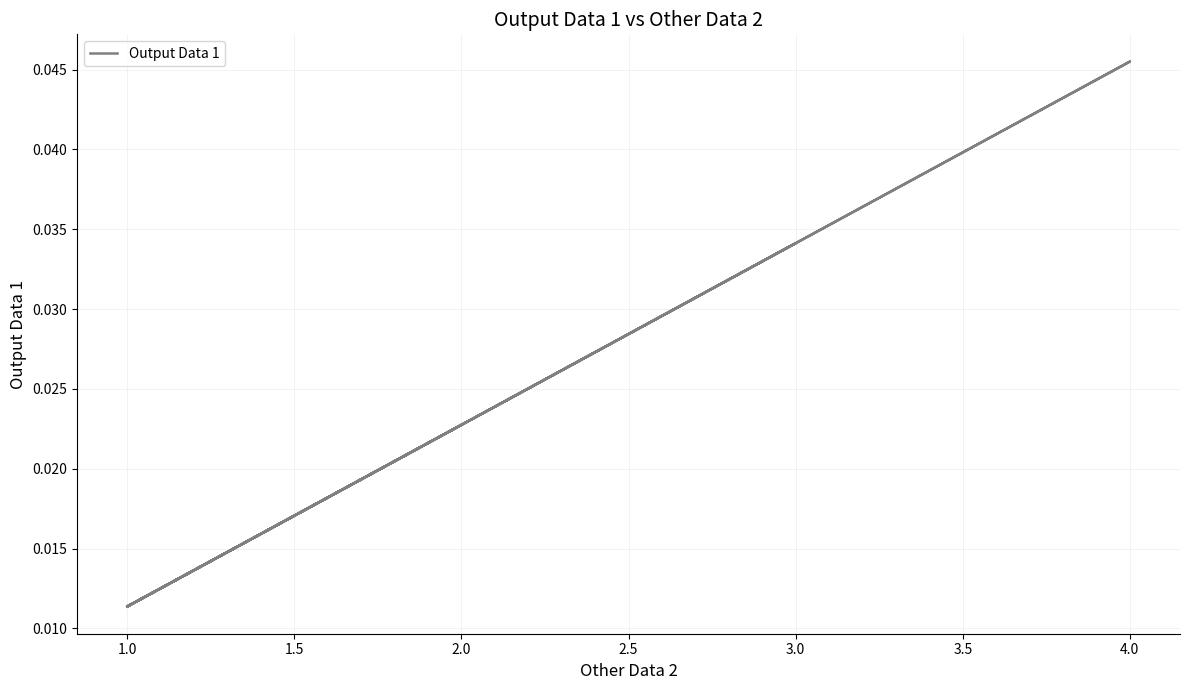

True or false: the data shows 0.0 at 1.0.

True